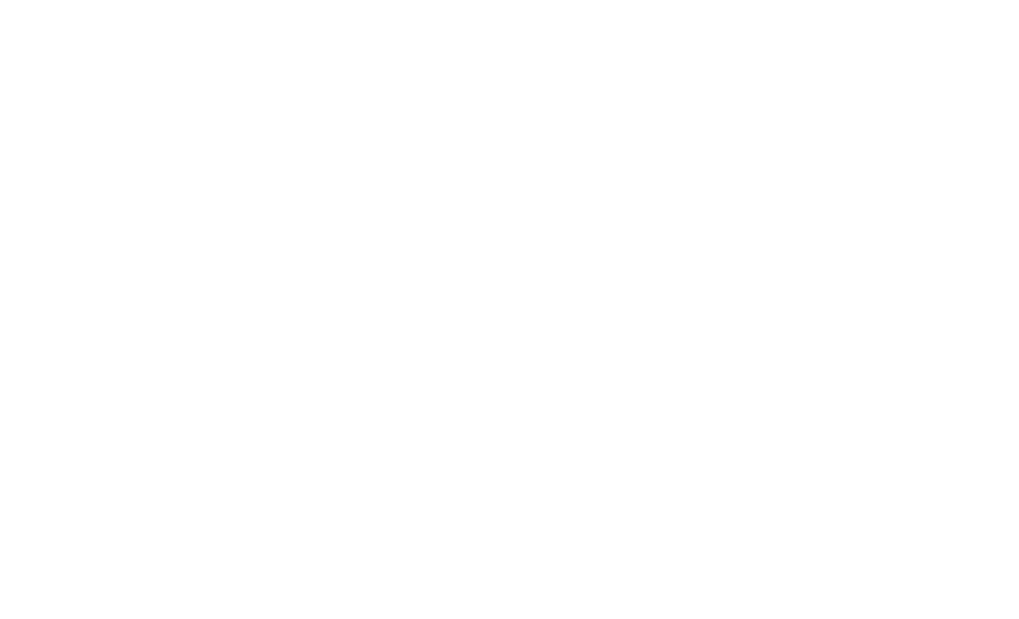

True or false: Criminal Sexual Assault and Robbery cross at least once.

False